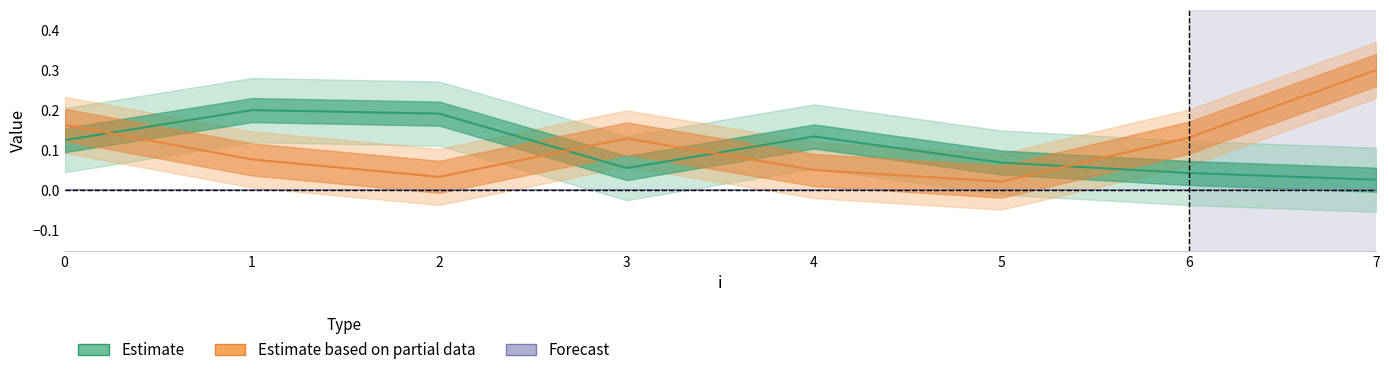

List the labels in order of Estimate based on partial data value, largest first.

7, 0, 6, 3, 1, 4, 2, 5